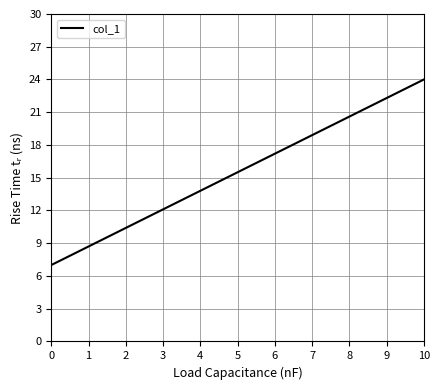

What is the smallest value displayed?

7.0